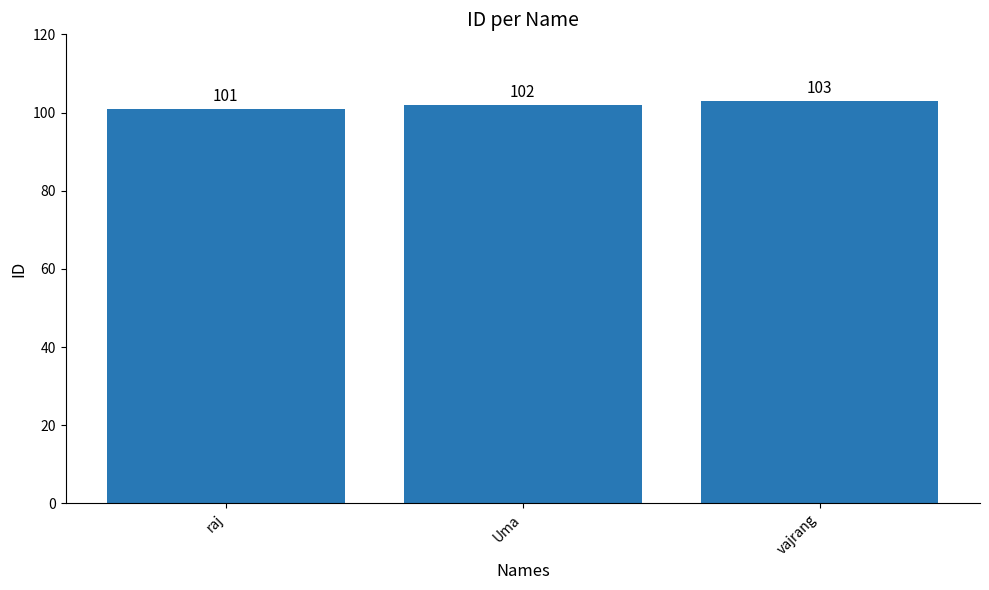

What is the sum of all values?

306